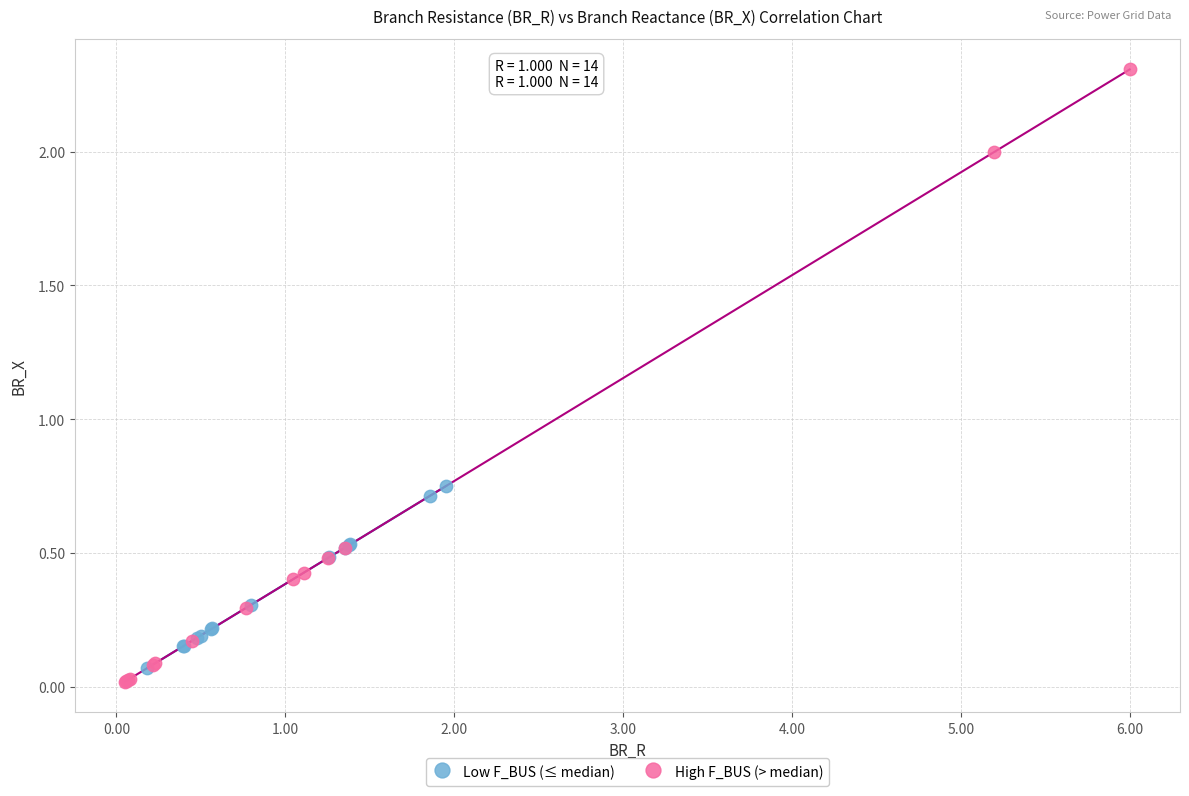

What are all the series names shown in the legend?

Low F_BUS (≤ median), High F_BUS (> median)